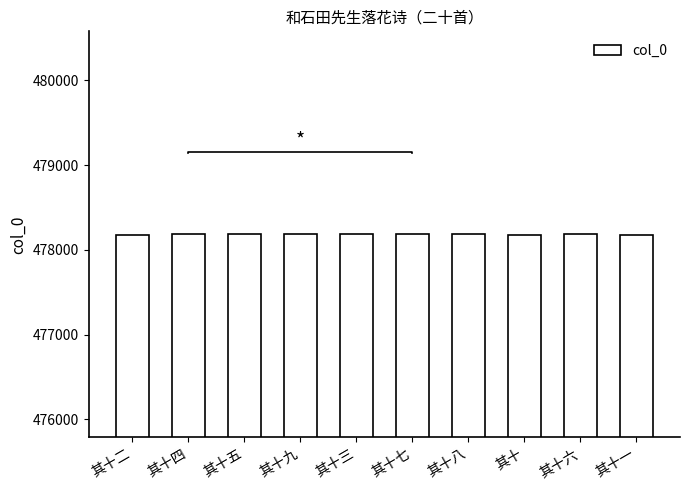

What is the minimum value shown in the chart?

478178